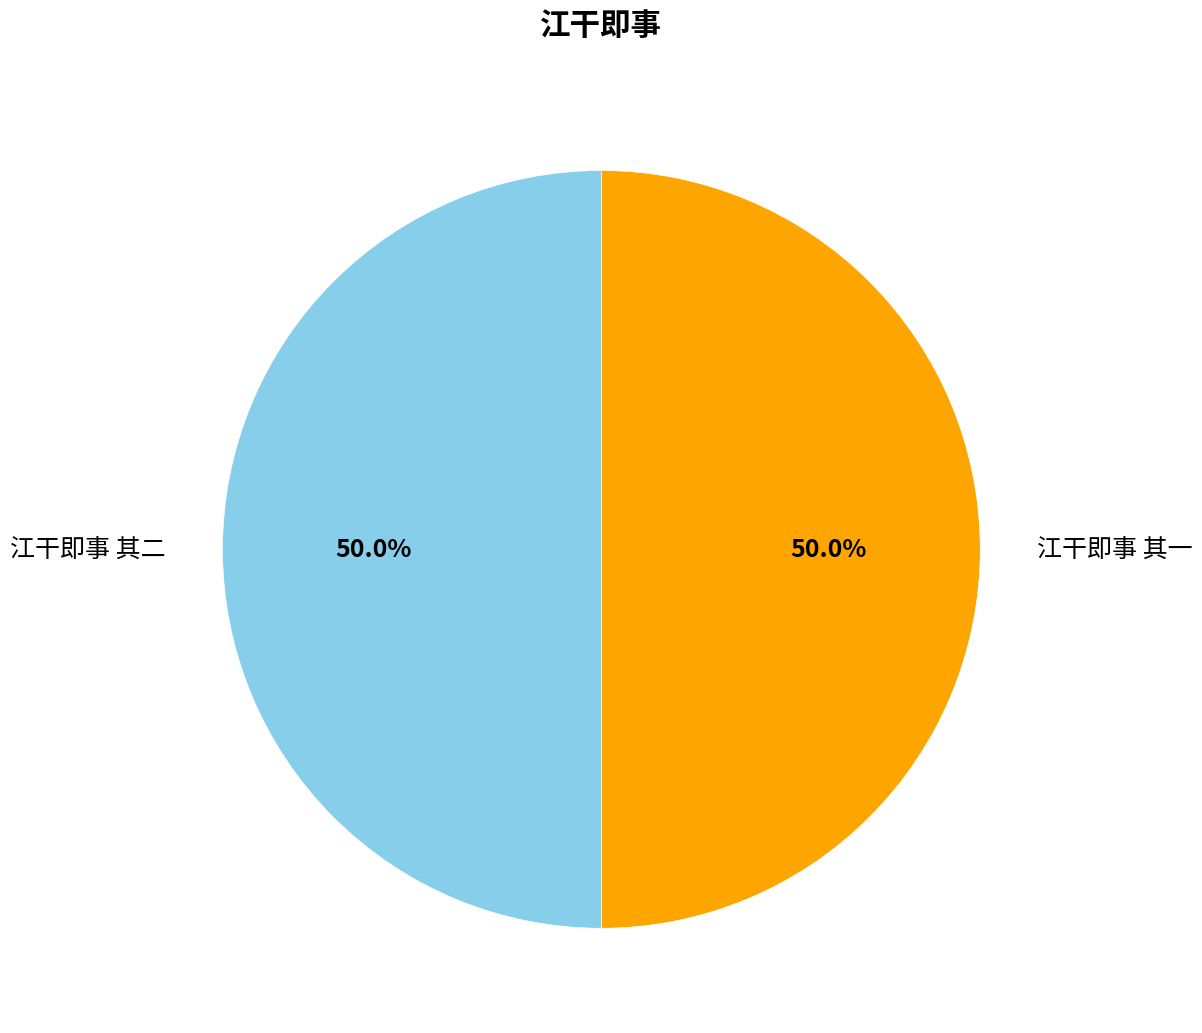

What is the total percentage of 江干即事 其二 and 江干即事 其一?

100.0%